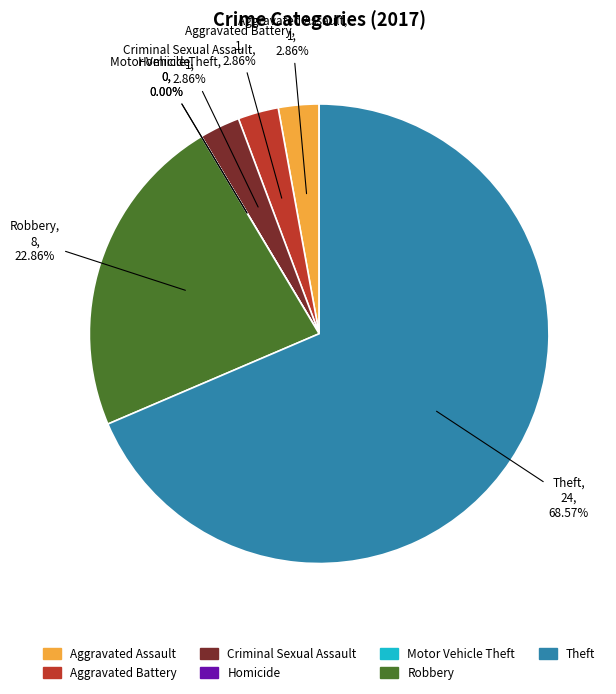

To the nearest percent, what portion does Aggravated Assault represent?

3%